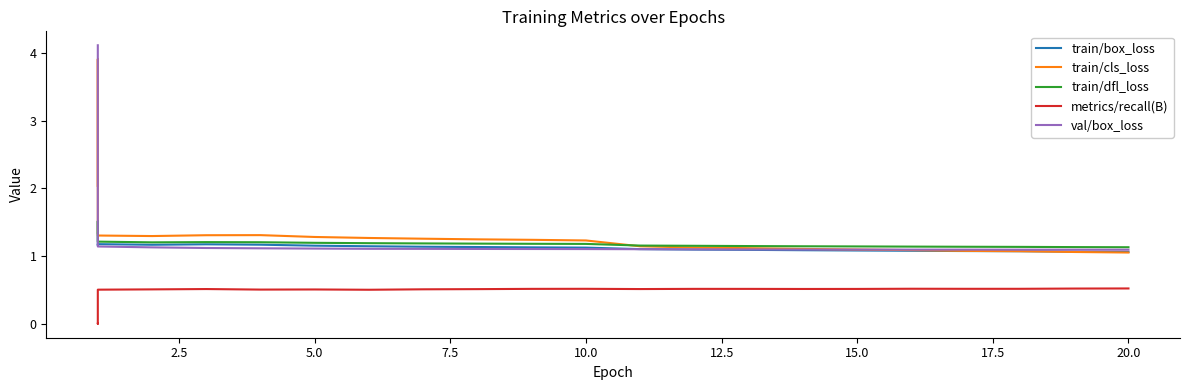

How many lines are shown in the chart?

5